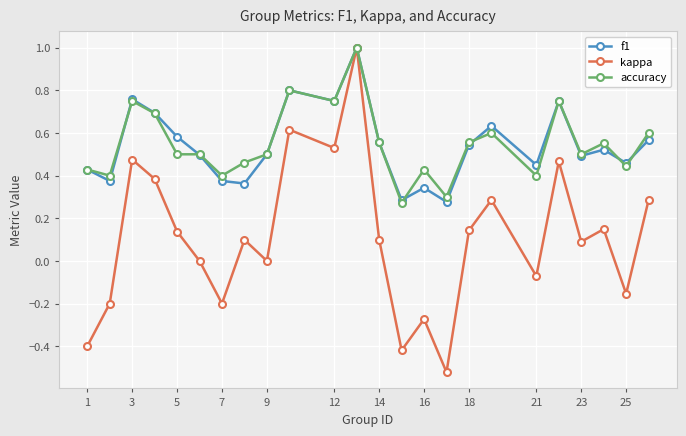

Which series has the widest spread of values?

kappa